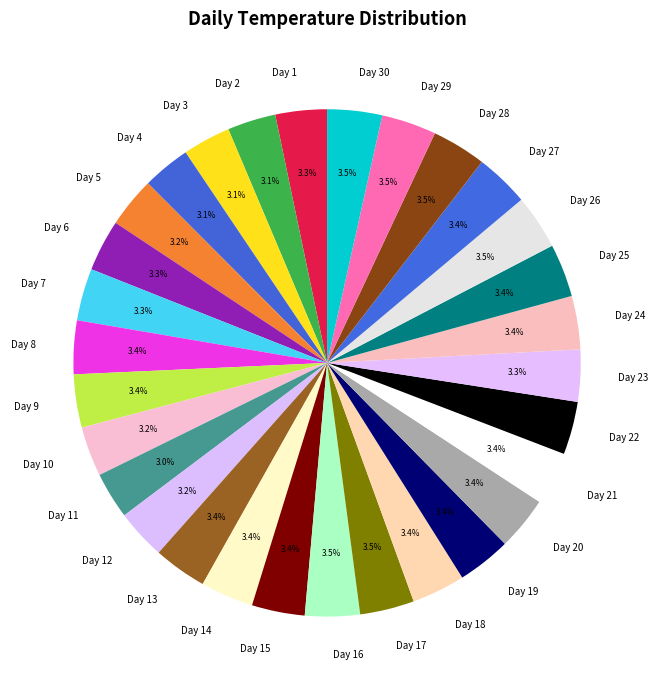

Is there a majority slice in this chart?

No